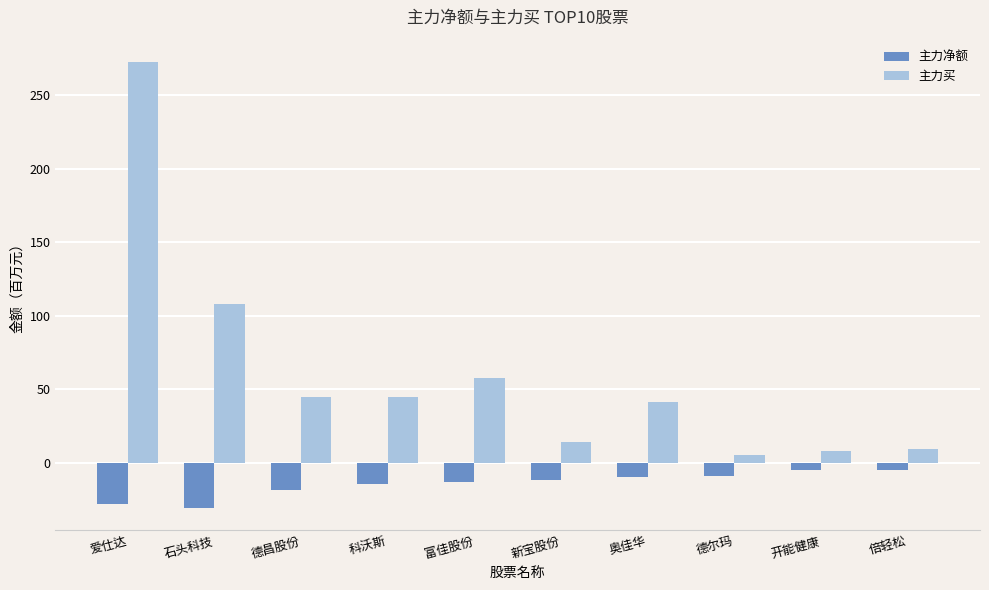

What is the difference between the second highest and second lowest values in the 主力净额 series?

22.9